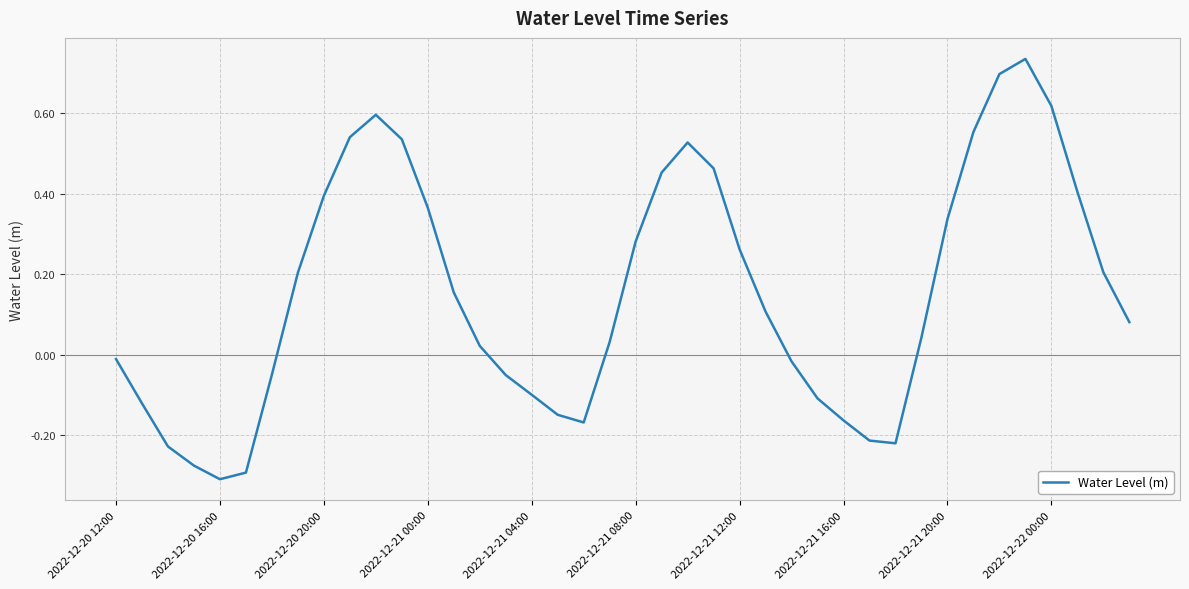

What is the difference between the maximum and minimum values?

1.0